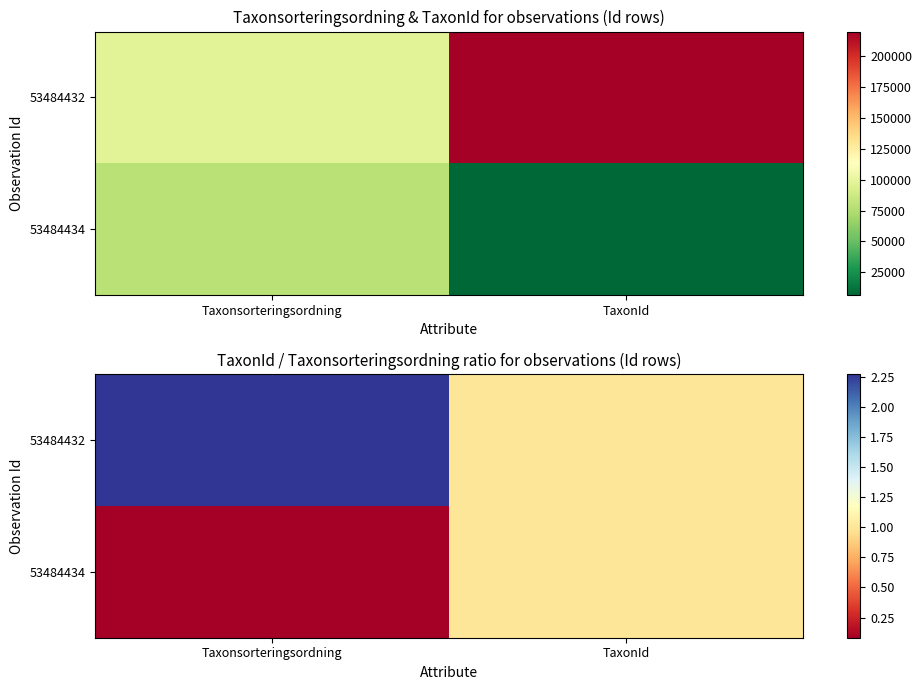

Between TaxonId and Taxonsorteringsordning, which is larger?

Taxonsorteringsordning